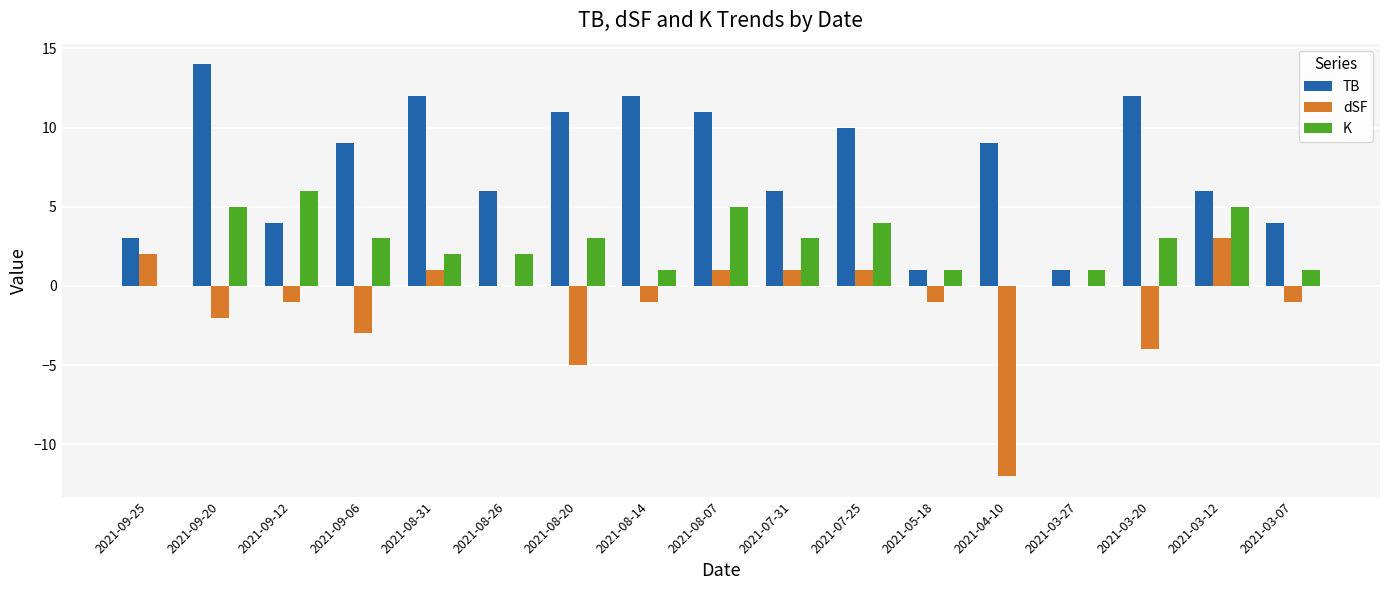

Between 2021-09-25 and 2021-08-07, which series saw the biggest shift?

TB